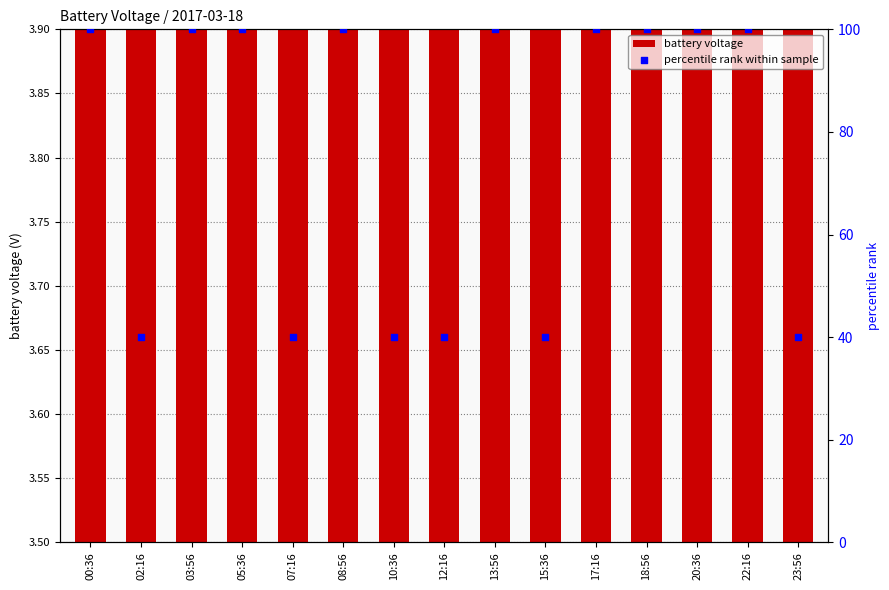

At how many categories does at least one series exceed 63?

9